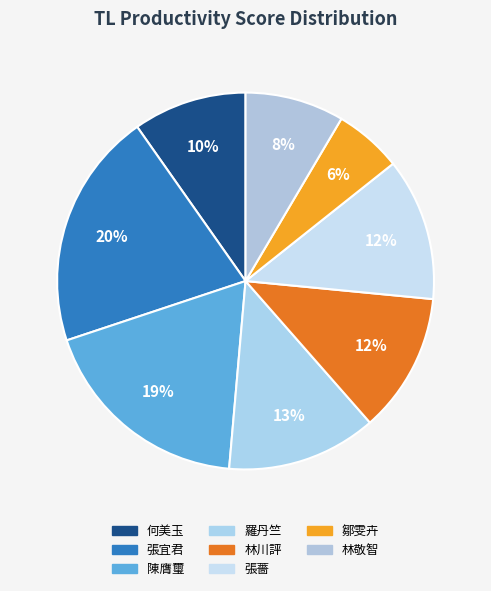

How many slices are in this pie chart?

8